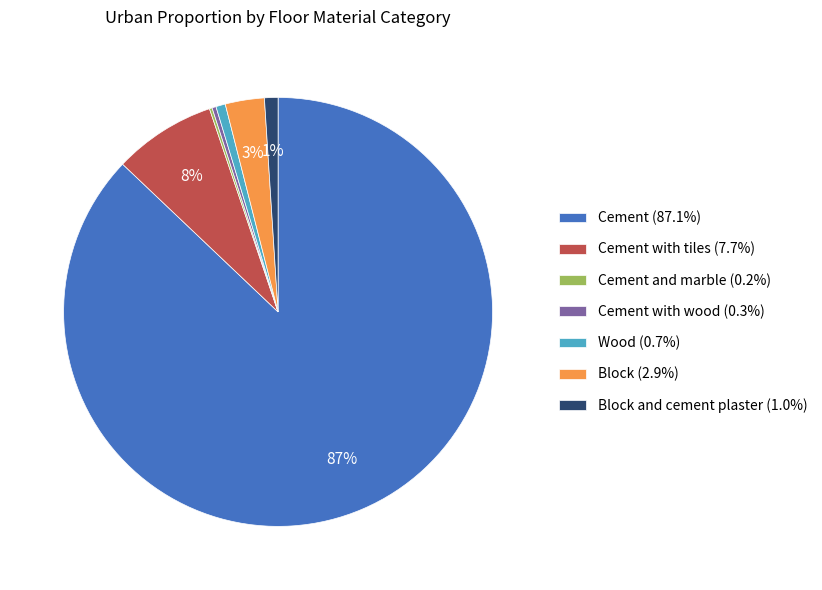

Do Cement with tiles (7.7%) and Cement with wood (0.3%) together represent more than half of the pie?

No